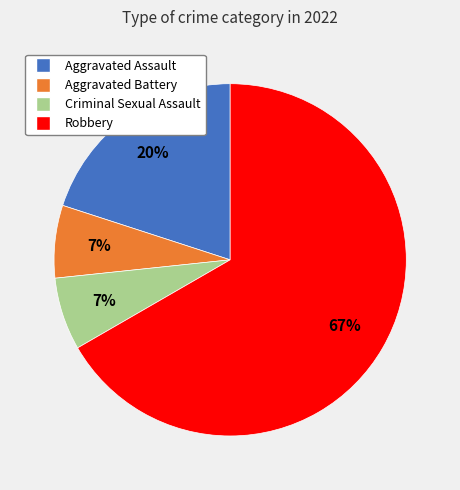

Is there any slice that represents more than half of the pie?

Yes